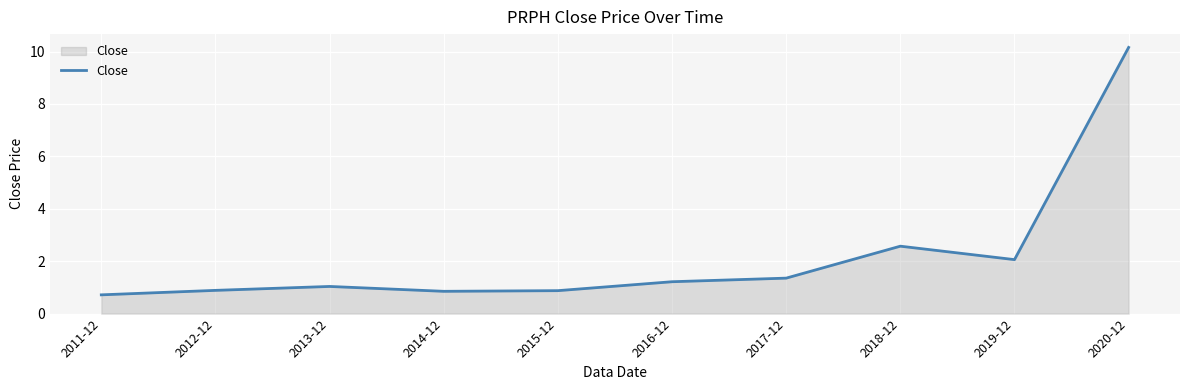

Does the chart have visible grid lines?

Yes